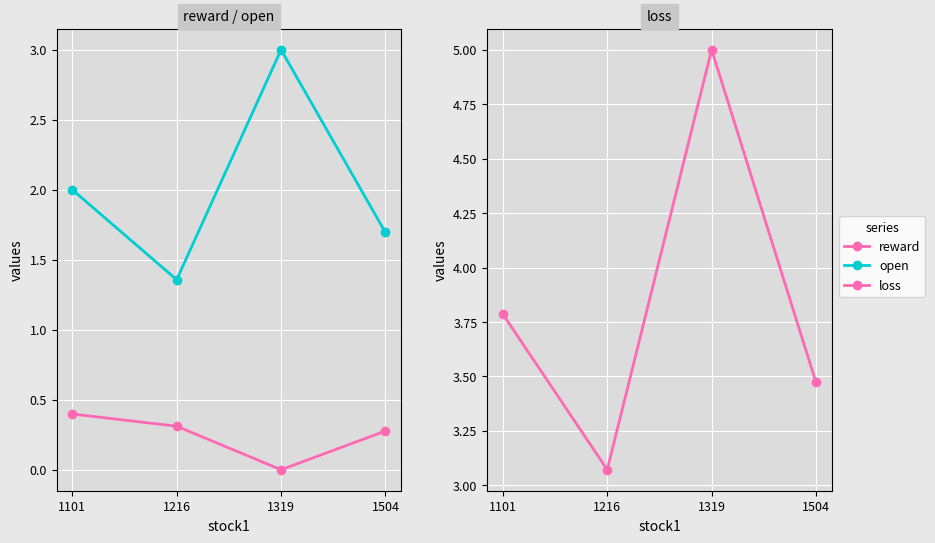

True or false: open and reward intersect in this chart.

False